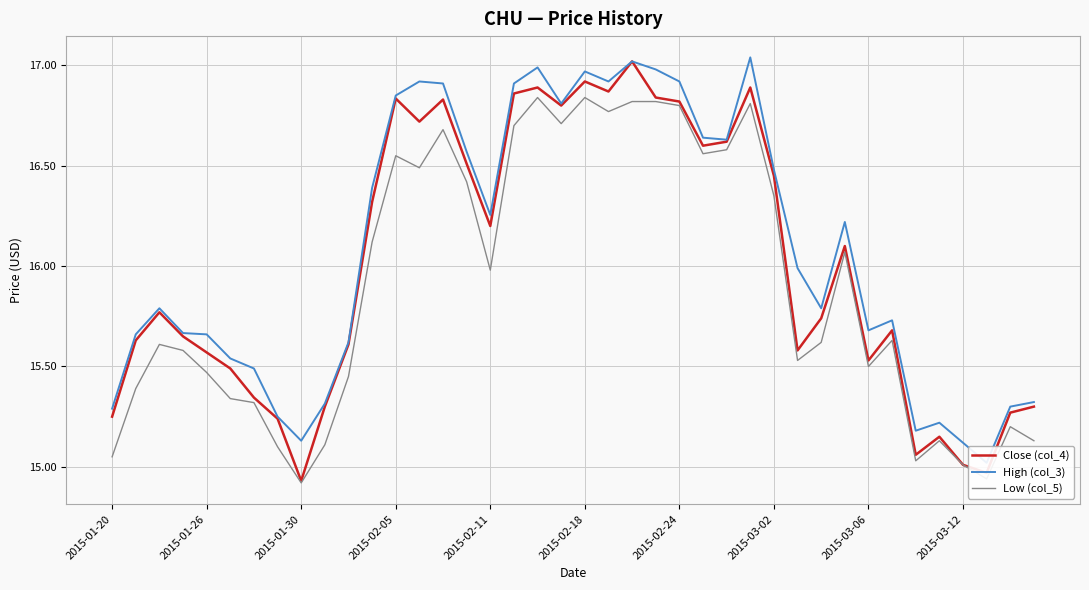

Does the chart display data point markers on the line(s)?

No